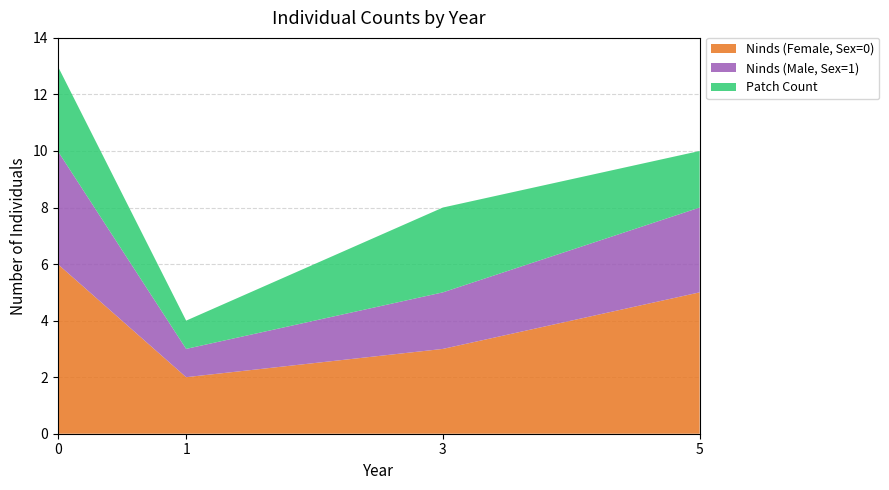

The value of Ninds (Female, Sex=0) at 3 is 3. True or false?

True